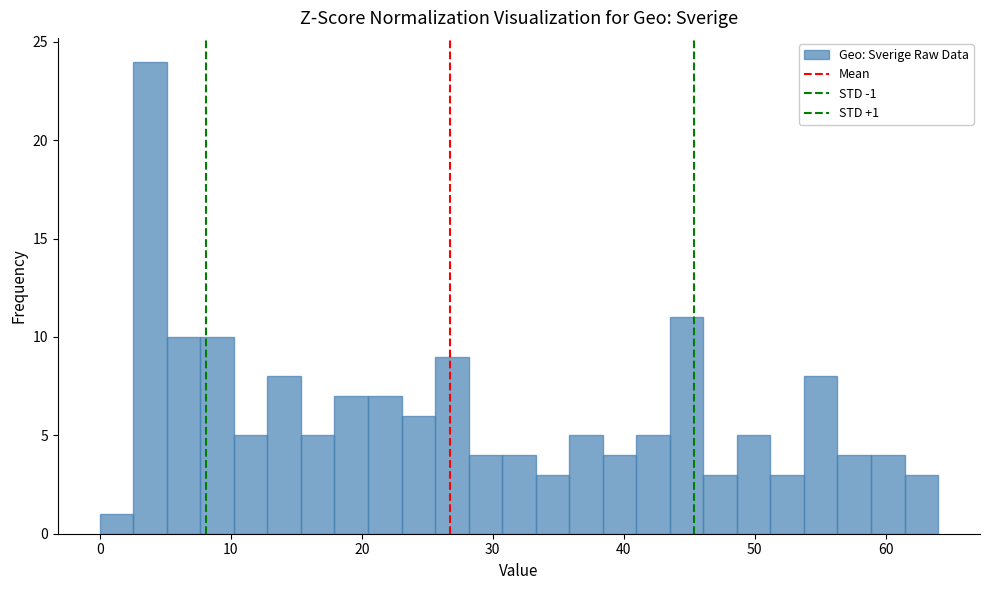

Around what value on the x-axis is the tallest bar? Give the approximate position of its centre, as read against the axis.

4